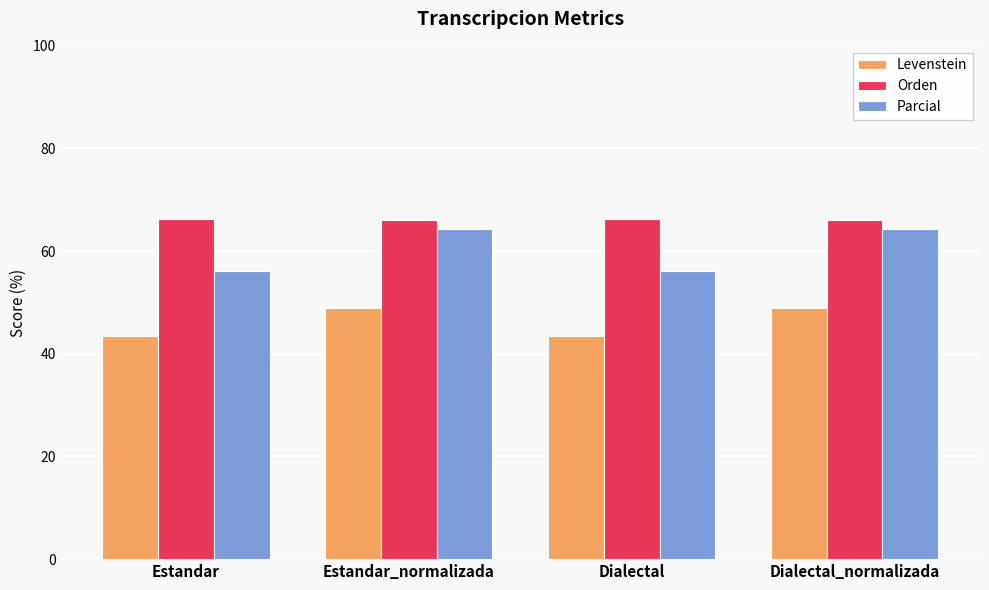

At Estandar, list the series in order from smallest to largest.

Levenstein, Parcial, Orden